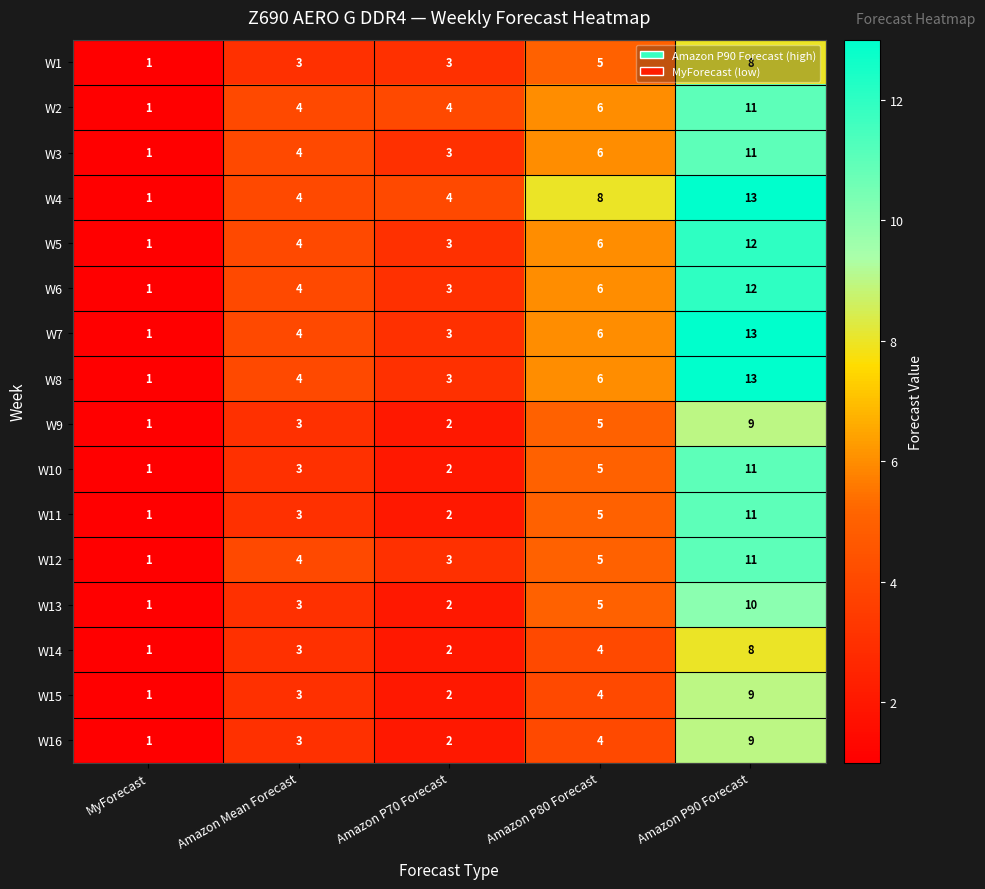

The W11 series shows 2 at MyForecast. True or false?

False